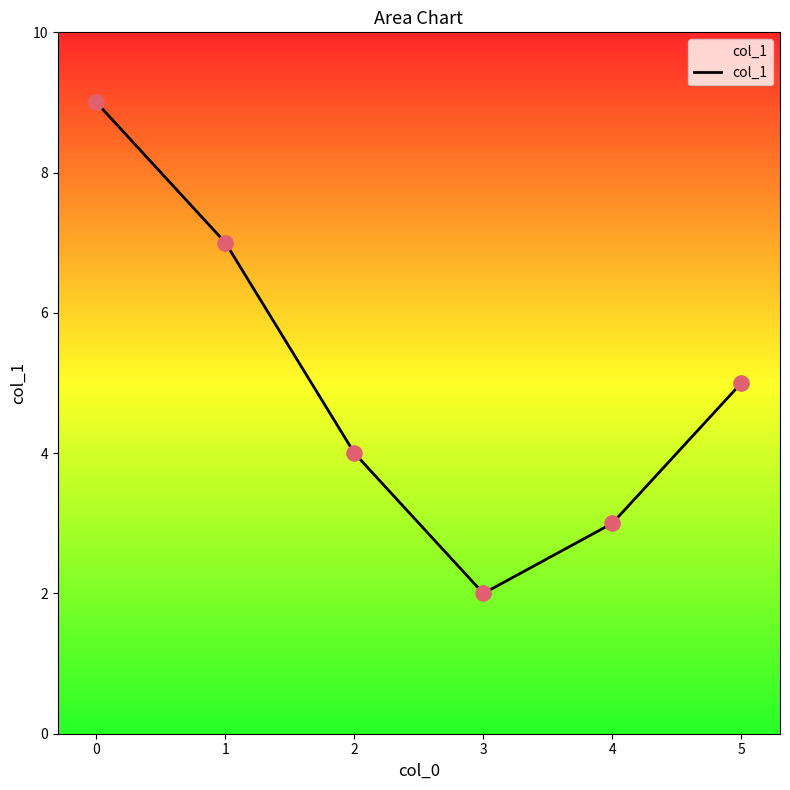

What is the change in value from 3 to 5?

+3